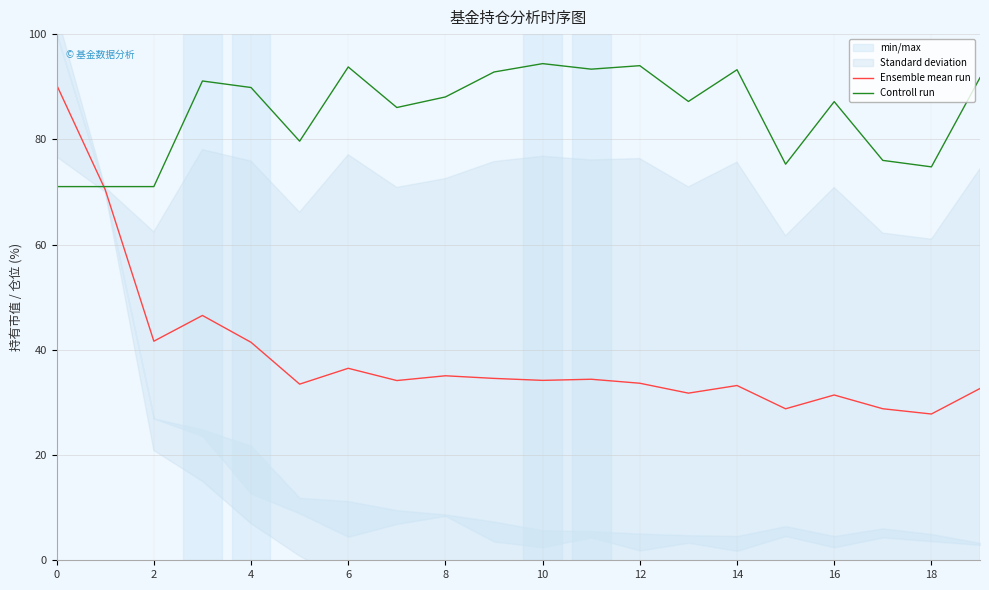

What is the average value of the Ensemble mean run series?

39.0